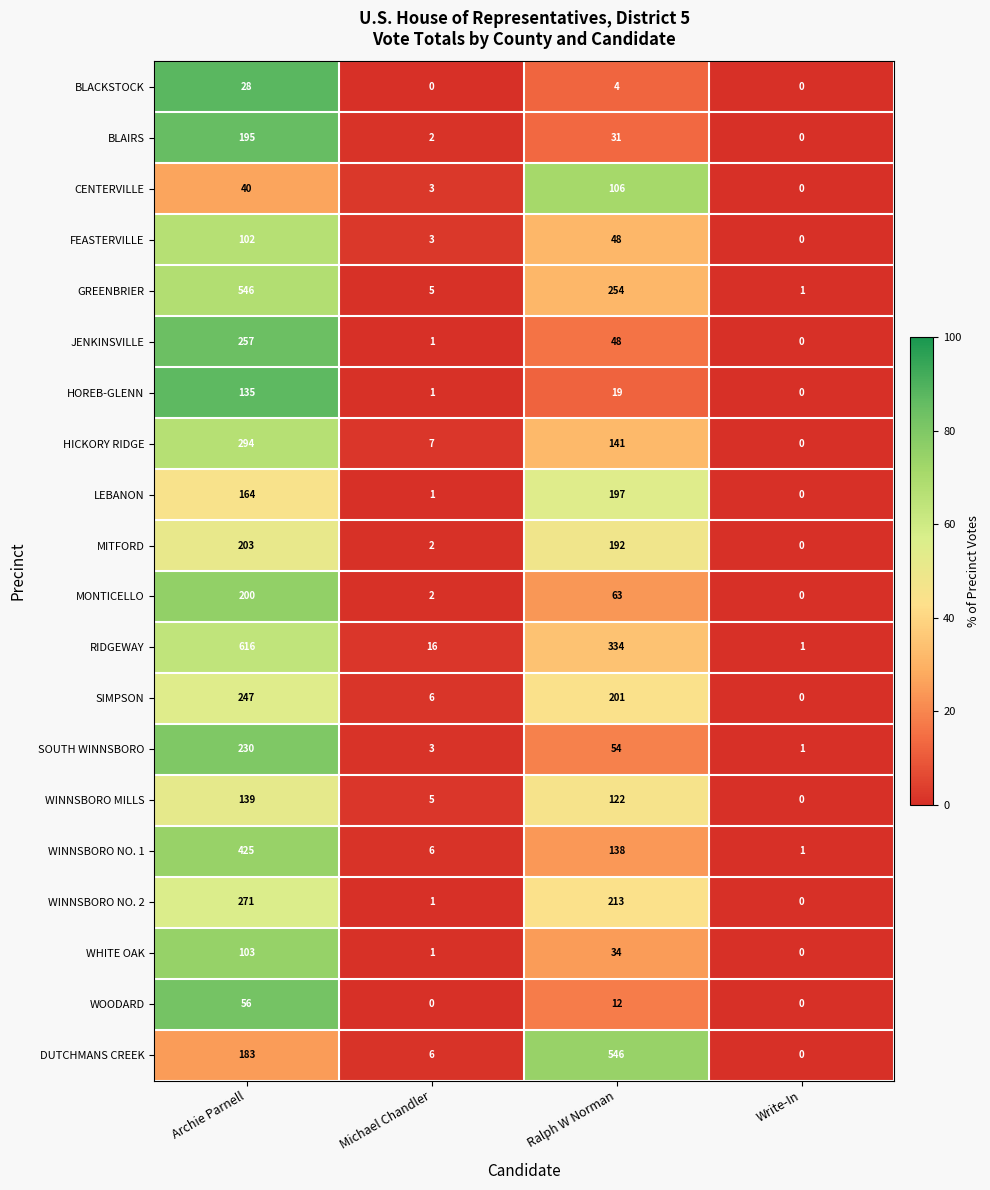

Where is MITFORD nearest to the value 101?

Ralph W Norman